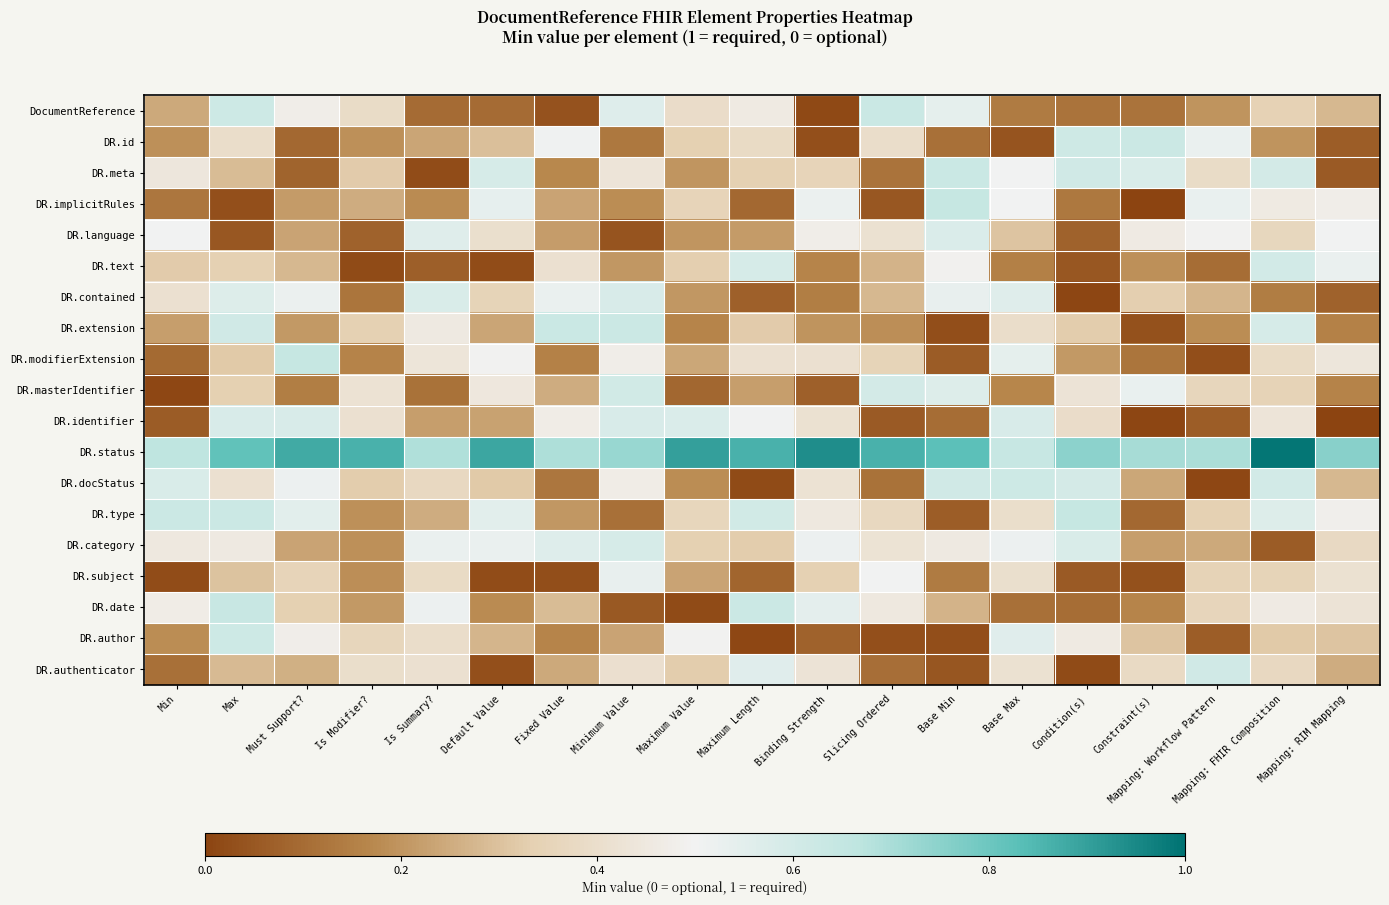

Which has a higher value, Slicing Ordered or Is Summary??

Slicing Ordered